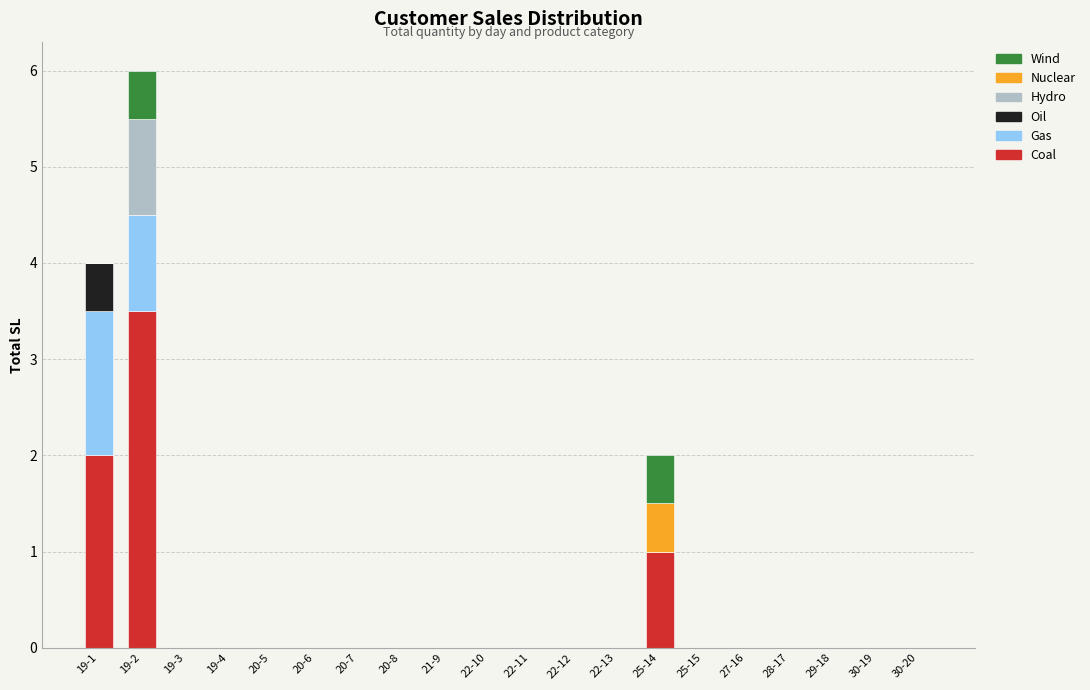

At which category is the sum across all series the highest?

19-2